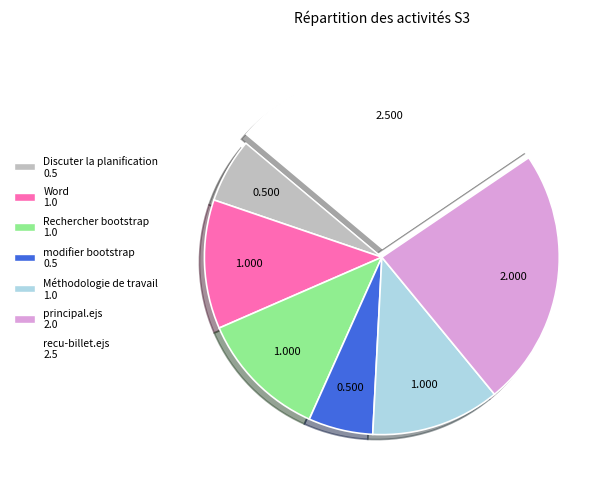

Between Rechercher bootstrap and Discuter la planification, which is larger?

Rechercher bootstrap